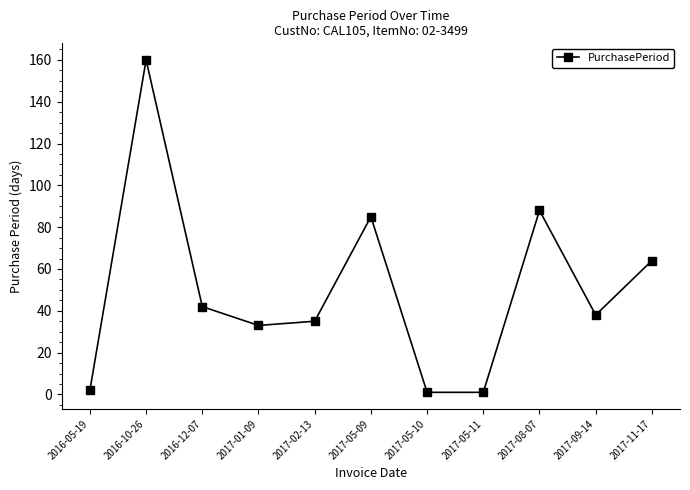

What is the label of the 1st point from the right?

2017-11-17